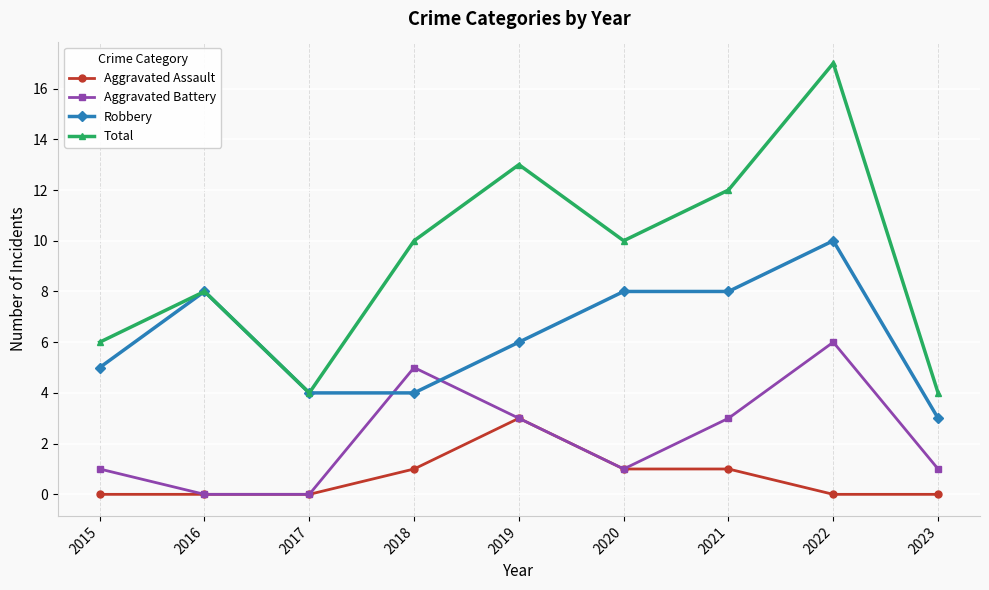

How many series are shown in this chart?

4